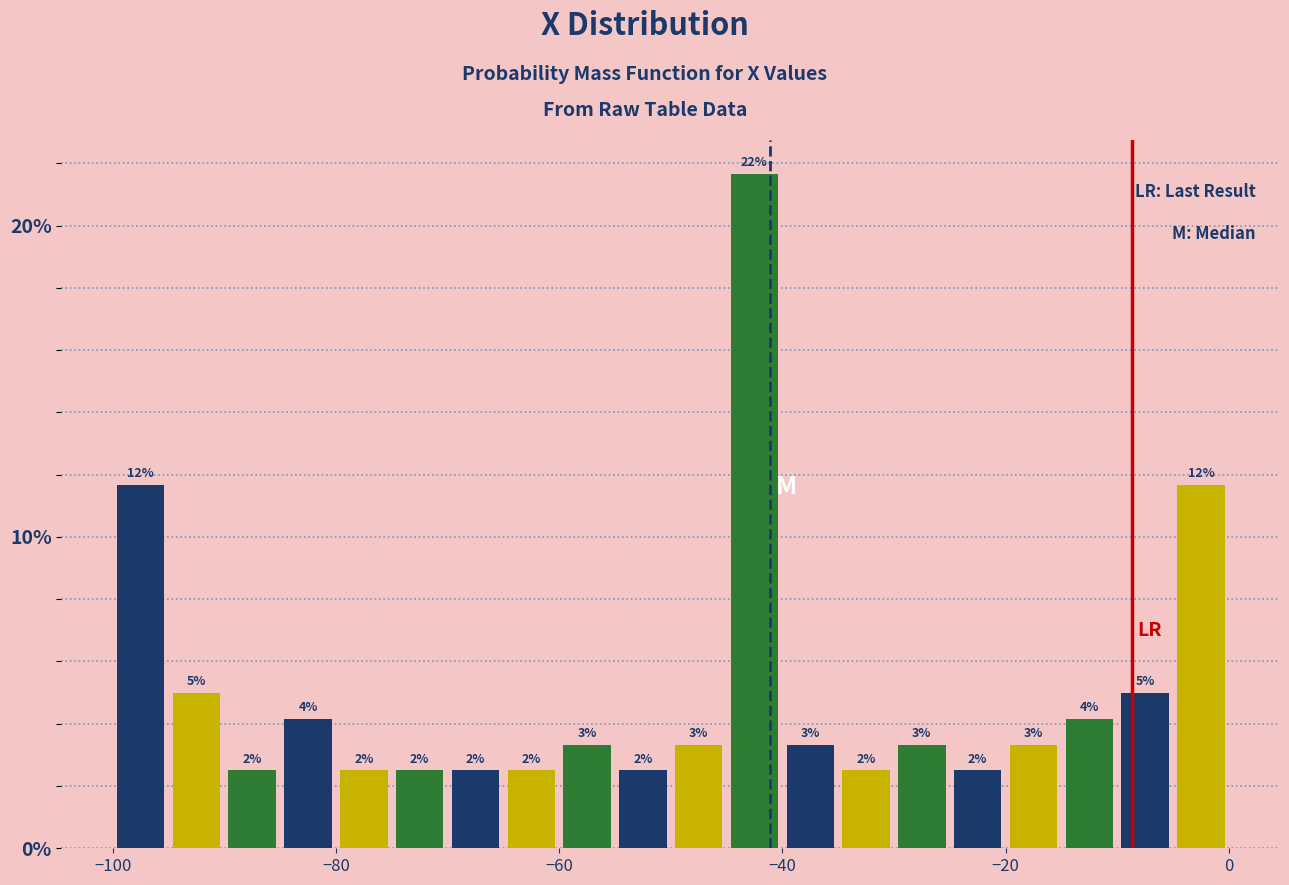

Read against the x-axis, roughly where is the centre of the tallest bar?

-42